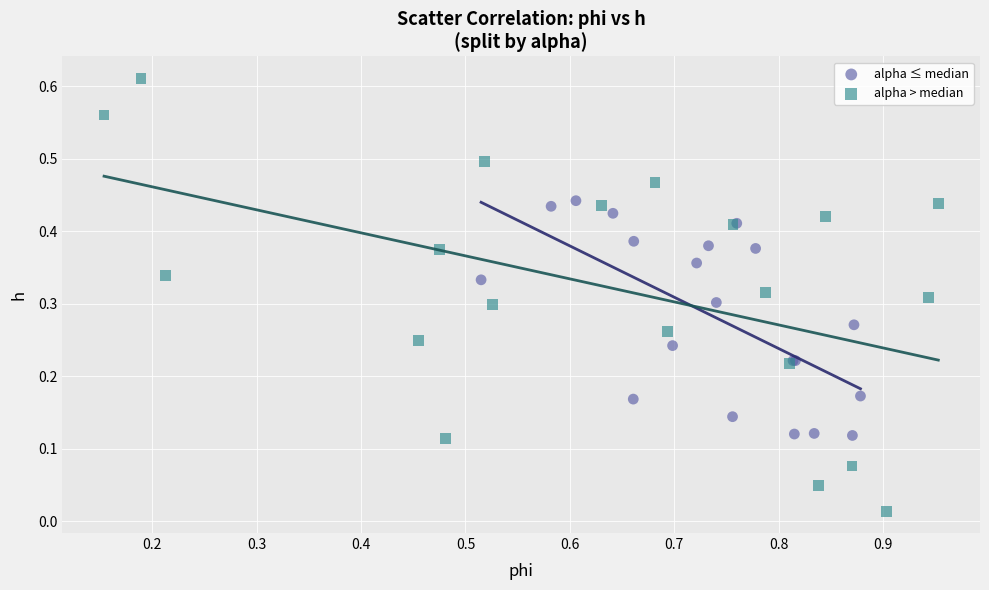

Which series has the largest Y range (max minus min)?

alpha > median